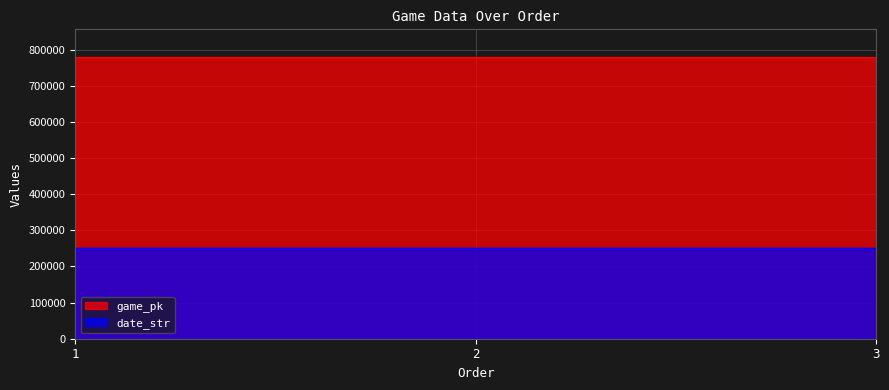

The date_str series shows 379174 at 3. True or false?

False